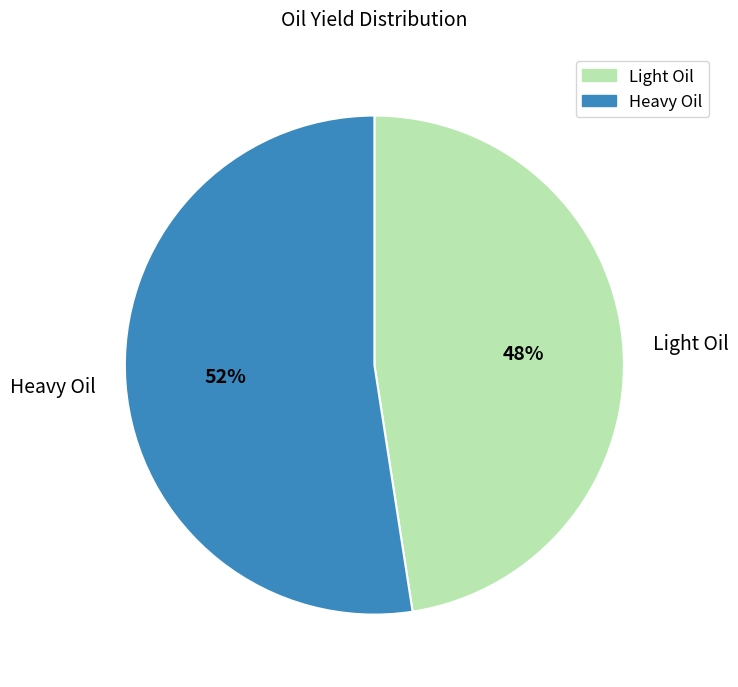

What is the majority slice?

Heavy Oil